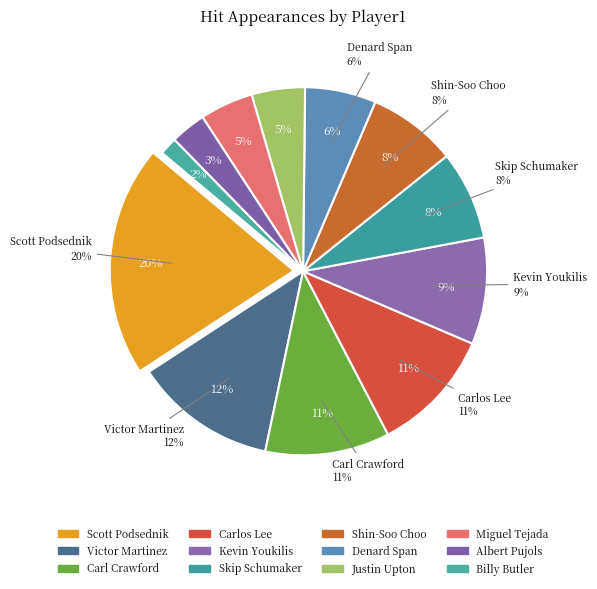

Which slice is the smallest?

Billy Butler